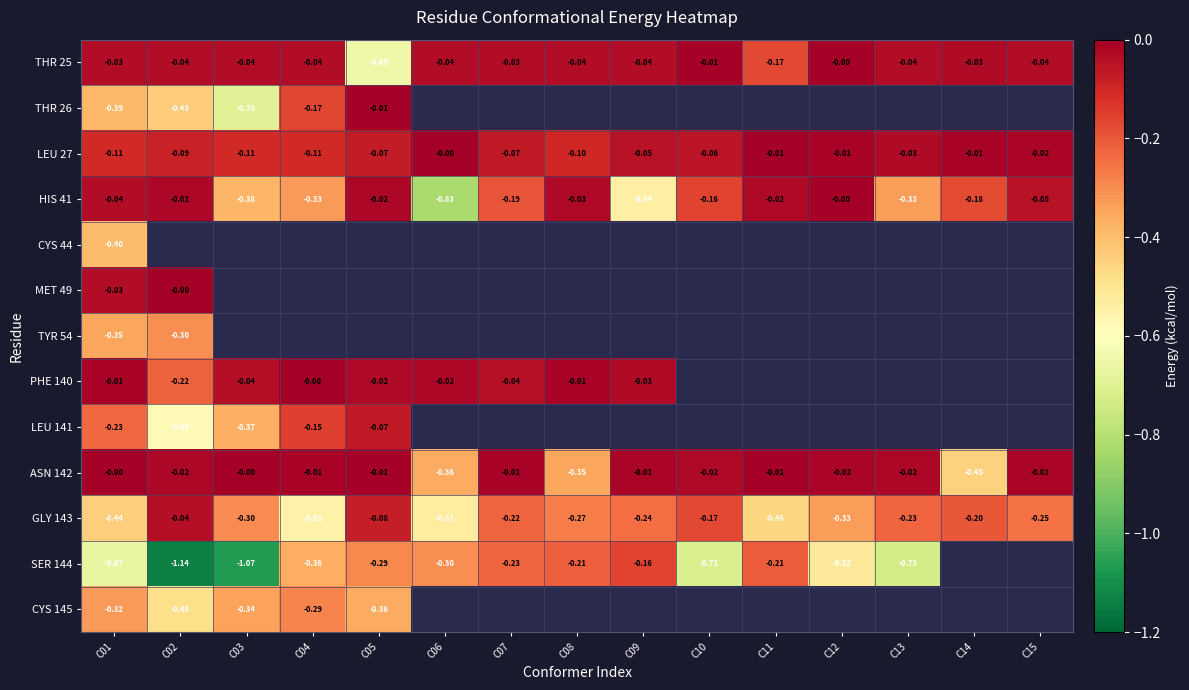

How many distinct data groups are displayed?

13